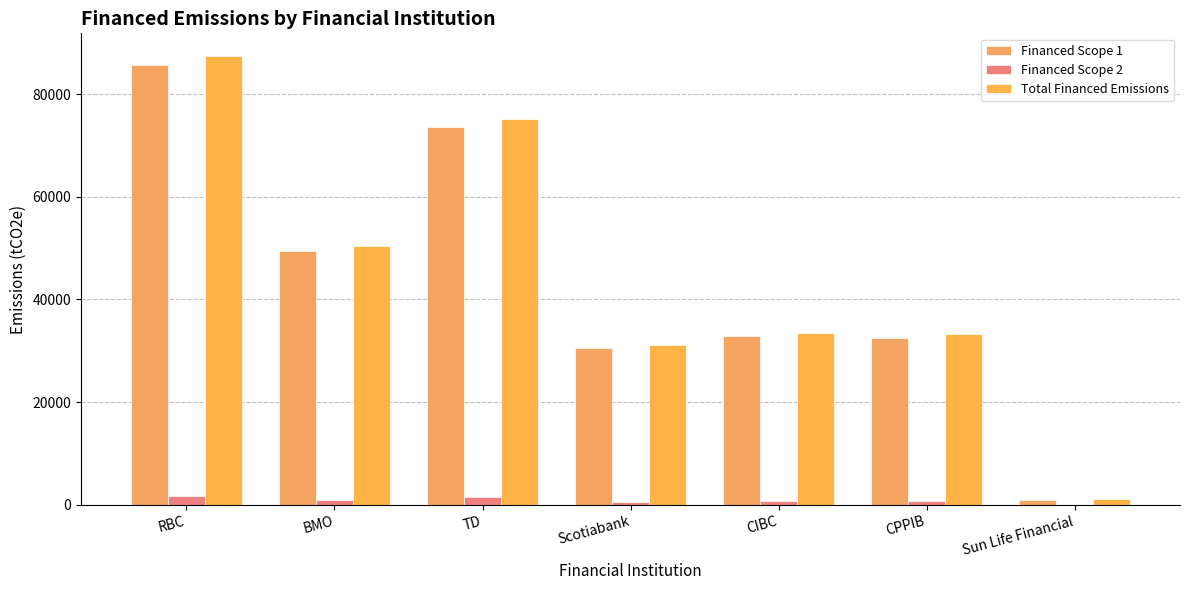

What is the label of the 7th bar from the right?

RBC